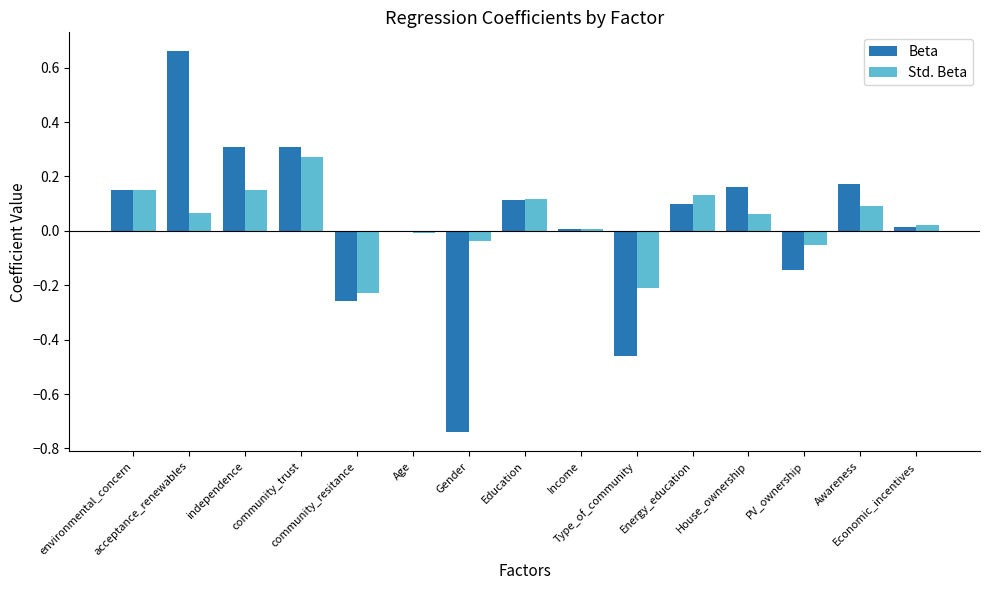

Reading left to right, extract all data points from this chart.

Beta: environmental_concern=0.2	acceptance_renewables=0.7	independence=0.3	community_trust=0.3	community_resitance=-0.3	Age=-0.0	Gender=-0.7	Education=0.1	Income=0.0	Type_of_community=-0.5	Energy_education=0.1	House_ownership=0.2	PV_ownership=-0.1	Awareness=0.2	Economic_incentives=0.0
Std. Beta: environmental_concern=0.1	acceptance_renewables=0.1	independence=0.2	community_trust=0.3	community_resitance=-0.2	Age=-0.0	Gender=-0.0	Education=0.1	Income=0.0	Type_of_community=-0.2	Energy_education=0.1	House_ownership=0.1	PV_ownership=-0.1	Awareness=0.1	Economic_incentives=0.0